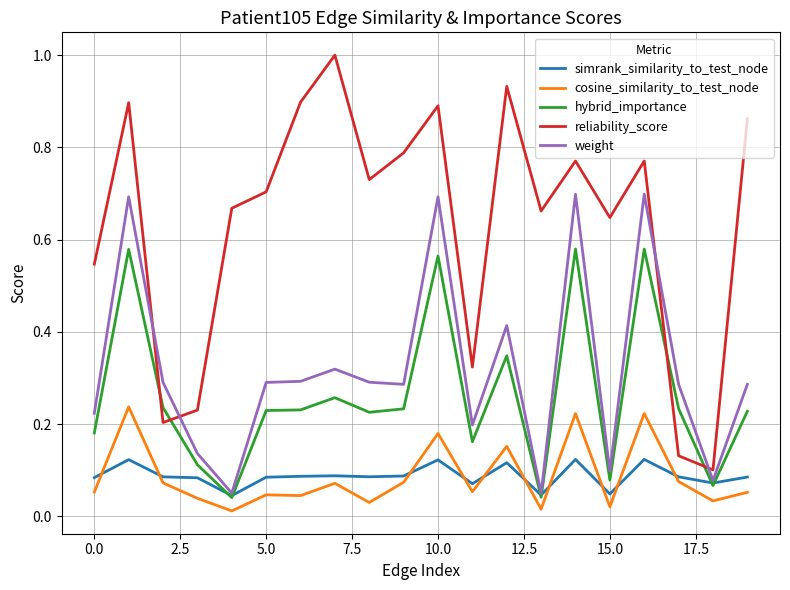

Which series has the largest total across all categories?

reliability_score